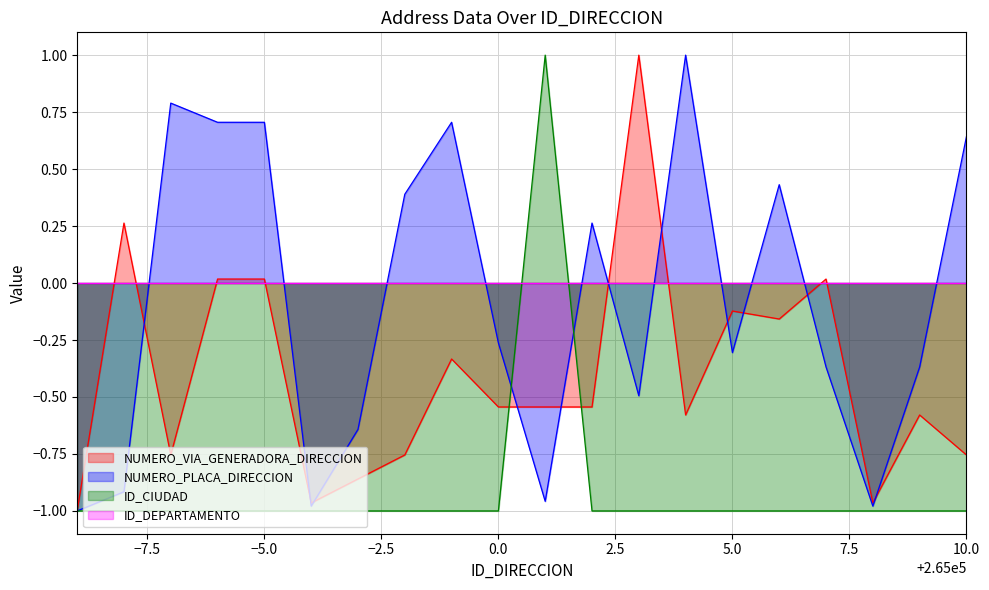

What is the highest value of the NUMERO_PLACA_DIRECCION series?

1.0